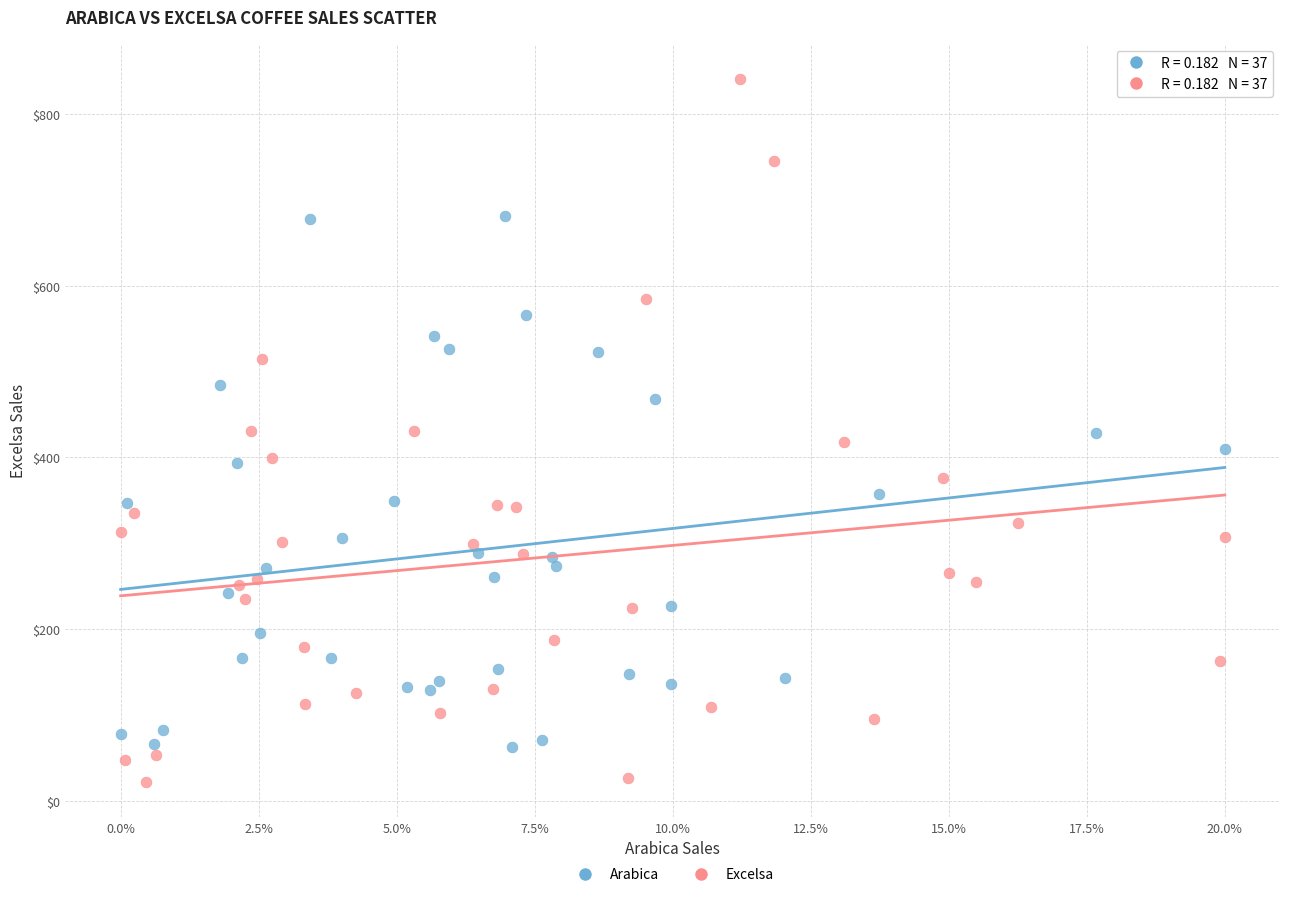

Which series contains the highest Y value?

Excelsa